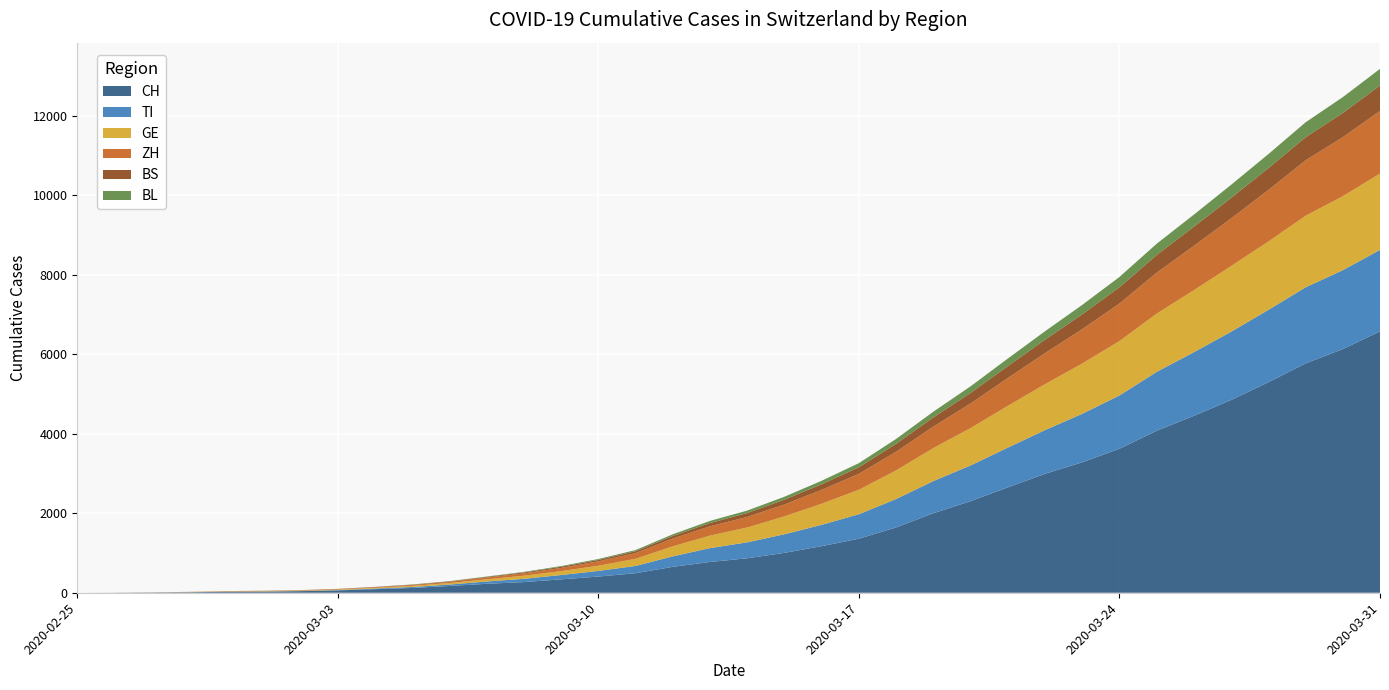

Reading right to left, extract all data points from this chart.

CH: 2020-03-31=6575	2020-03-30=6128	2020-03-29=5768	2020-03-28=5294	2020-03-27=4848	2020-03-26=4450	2020-03-25=4075	2020-03-24=3622	2020-03-23=3281	2020-03-22=2991	2020-03-21=2650	2020-03-20=2303	2020-03-19=2000	2020-03-18=1643	2020-03-17=1359	2020-03-16=1172	2020-03-15=1003	2020-03-14=867	2020-03-13=774	2020-03-12=652	2020-03-11=491	2020-03-10=407	2020-03-09=337	2020-03-08=268	2020-03-07=225	2020-03-06=170	2020-03-05=120	2020-03-04=90	2020-03-03=59	2020-03-02=40	2020-03-01=29	2020-02-29=23	2020-02-28=13	2020-02-27=6	2020-02-26=2	2020-02-25=0
TI: 2020-03-31=2048	2020-03-30=1985	2020-03-29=1913	2020-03-28=1820	2020-03-27=1717	2020-03-26=1600	2020-03-25=1480	2020-03-24=1340	2020-03-23=1220	2020-03-22=1100	2020-03-21=1000	2020-03-20=898	2020-03-19=809	2020-03-18=714	2020-03-17=616	2020-03-16=537	2020-03-15=468	2020-03-14=401	2020-03-13=349	2020-03-12=264	2020-03-11=183	2020-03-10=142	2020-03-09=109	2020-03-08=82	2020-03-07=58	2020-03-06=36	2020-03-05=25	2020-03-04=16	2020-03-03=8	2020-03-02=4	2020-03-01=2	2020-02-29=2	2020-02-28=1	2020-02-27=1	2020-02-26=1	2020-02-25=0
GE: 2020-03-31=1920	2020-03-30=1860	2020-03-29=1800	2020-03-28=1720	2020-03-27=1651	2020-03-26=1560	2020-03-25=1465	2020-03-24=1368	2020-03-23=1264	2020-03-22=1155	2020-03-21=1050	2020-03-20=940	2020-03-19=830	2020-03-18=720	2020-03-17=615	2020-03-16=530	2020-03-15=450	2020-03-14=374	2020-03-13=314	2020-03-12=252	2020-03-11=180	2020-03-10=130	2020-03-09=98	2020-03-08=79	2020-03-07=54	2020-03-06=38	2020-03-05=28	2020-03-04=18	2020-03-03=13	2020-03-02=10	2020-03-01=9	2020-02-29=8	2020-02-28=4	2020-02-27=1	2020-02-26=1	2020-02-25=0
ZH: 2020-03-31=1575	2020-03-30=1485	2020-03-29=1395	2020-03-28=1295	2020-03-27=1200	2020-03-26=1115	2020-03-25=1030	2020-03-24=945	2020-03-23=865	2020-03-22=780	2020-03-21=700	2020-03-20=620	2020-03-19=540	2020-03-18=470	2020-03-17=402	2020-03-16=350	2020-03-15=300	2020-03-14=265	2020-03-13=235	2020-03-12=195	2020-03-11=145	2020-03-10=110	2020-03-09=80	2020-03-08=60	2020-03-07=45	2020-03-06=30	2020-03-05=22	2020-03-04=16	2020-03-03=13	2020-03-02=10	2020-03-01=7	2020-02-29=6	2020-02-28=2	2020-02-27=2	2020-02-26=0	2020-02-25=0
BS: 2020-03-31=640	2020-03-30=610	2020-03-29=580	2020-03-28=549	2020-03-27=515	2020-03-26=480	2020-03-25=445	2020-03-24=408	2020-03-23=373	2020-03-22=337	2020-03-21=300	2020-03-20=264	2020-03-19=230	2020-03-18=198	2020-03-17=165	2020-03-16=140	2020-03-15=119	2020-03-14=98	2020-03-13=82	2020-03-12=66	2020-03-11=46	2020-03-10=37	2020-03-09=29	2020-03-08=22	2020-03-07=16	2020-03-06=11	2020-03-05=8	2020-03-04=5	2020-03-03=3	2020-03-02=1	2020-03-01=1	2020-02-29=1	2020-02-28=1	2020-02-27=1	2020-02-26=0	2020-02-25=0
BL: 2020-03-31=419	2020-03-30=397	2020-03-29=376	2020-03-28=354	2020-03-27=330	2020-03-26=306	2020-03-25=283	2020-03-24=260	2020-03-23=237	2020-03-22=214	2020-03-21=190	2020-03-20=167	2020-03-19=145	2020-03-18=124	2020-03-17=103	2020-03-16=88	2020-03-15=75	2020-03-14=62	2020-03-13=53	2020-03-12=42	2020-03-11=29	2020-03-10=23	2020-03-09=18	2020-03-08=14	2020-03-07=10	2020-03-06=7	2020-03-05=5	2020-03-04=3	2020-03-03=2	2020-03-02=2	2020-03-01=2	2020-02-29=2	2020-02-28=1	2020-02-27=0	2020-02-26=0	2020-02-25=0